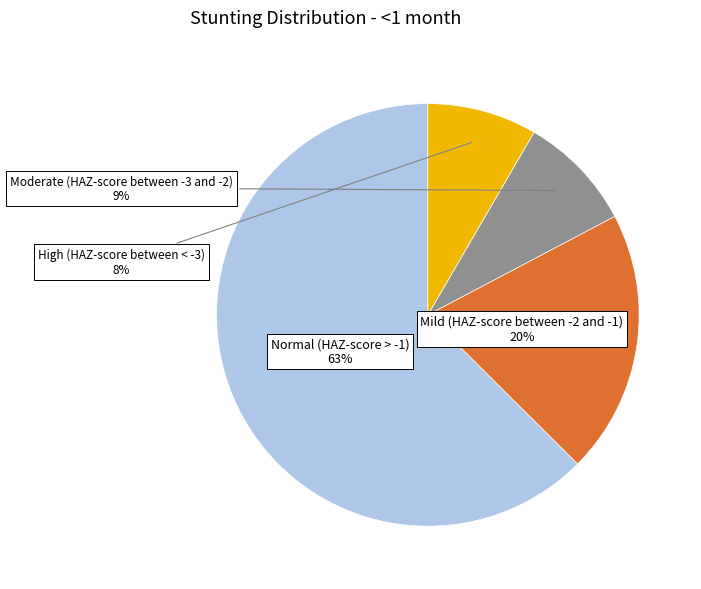

Between Mild (HAZ-score between -2 and -1) and Normal (HAZ-score > -1), which is larger?

Normal (HAZ-score > -1)